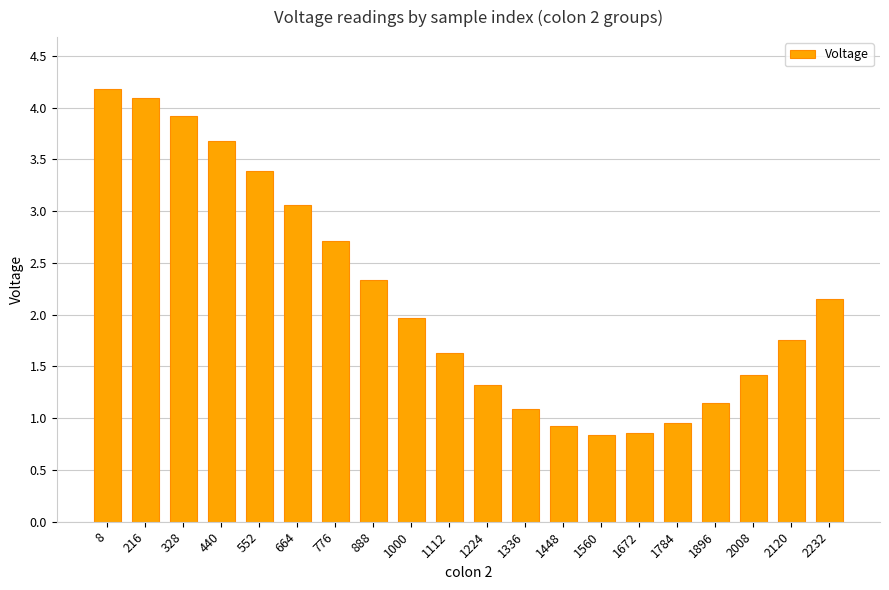

At which label does the data first exceed 1?

8